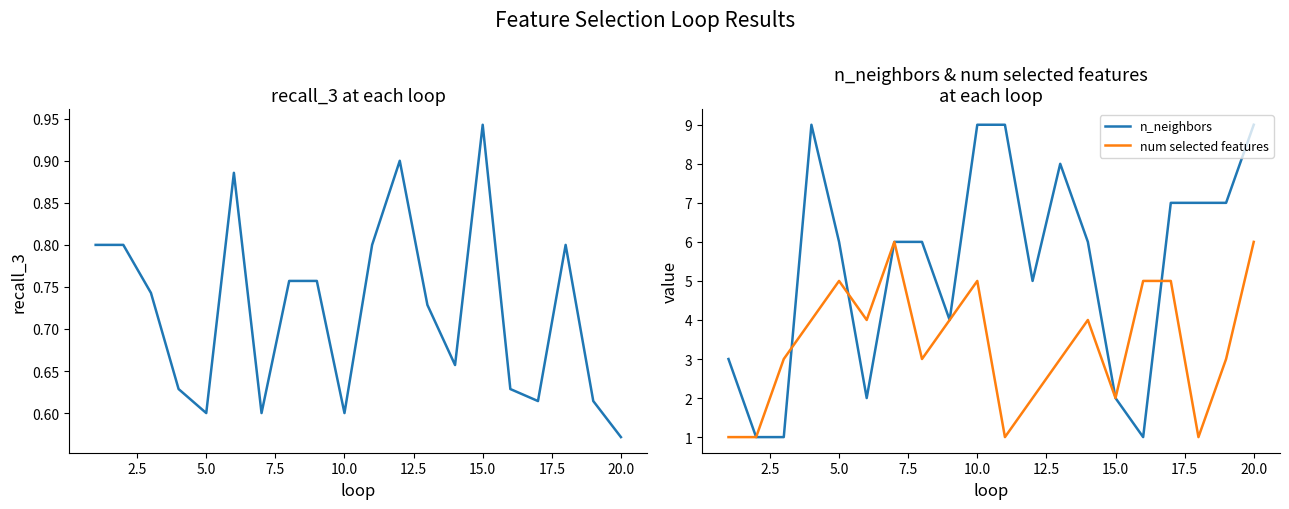

What is the value of the recall_3 point at the 6th from the left?

0.9